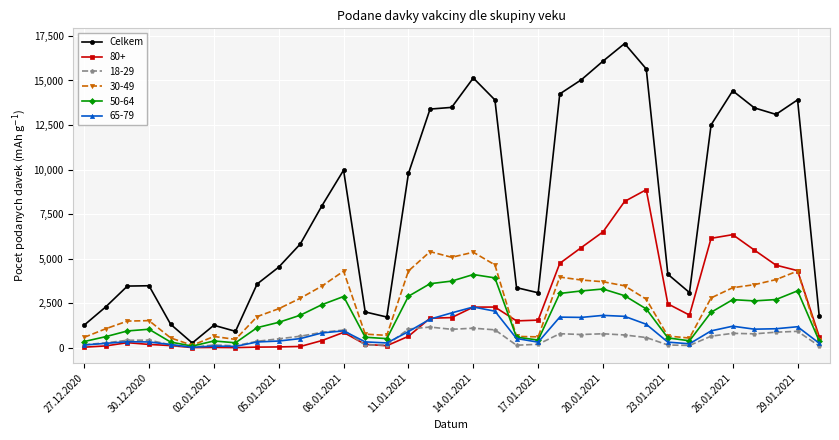

How many lines are shown in the chart?

6